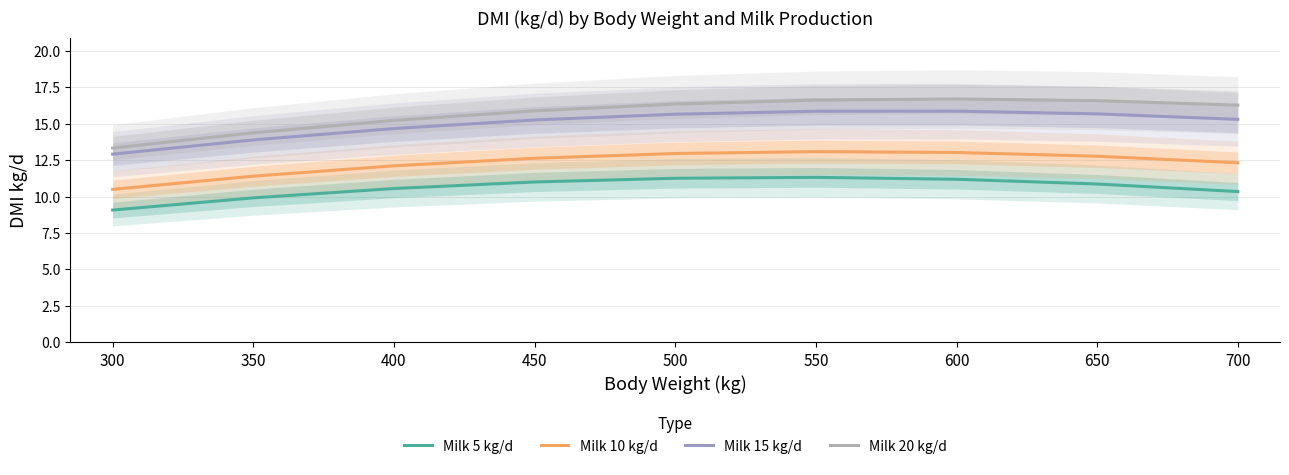

True or false: Milk 10 kg/d and Milk 15 kg/d intersect in this chart.

False